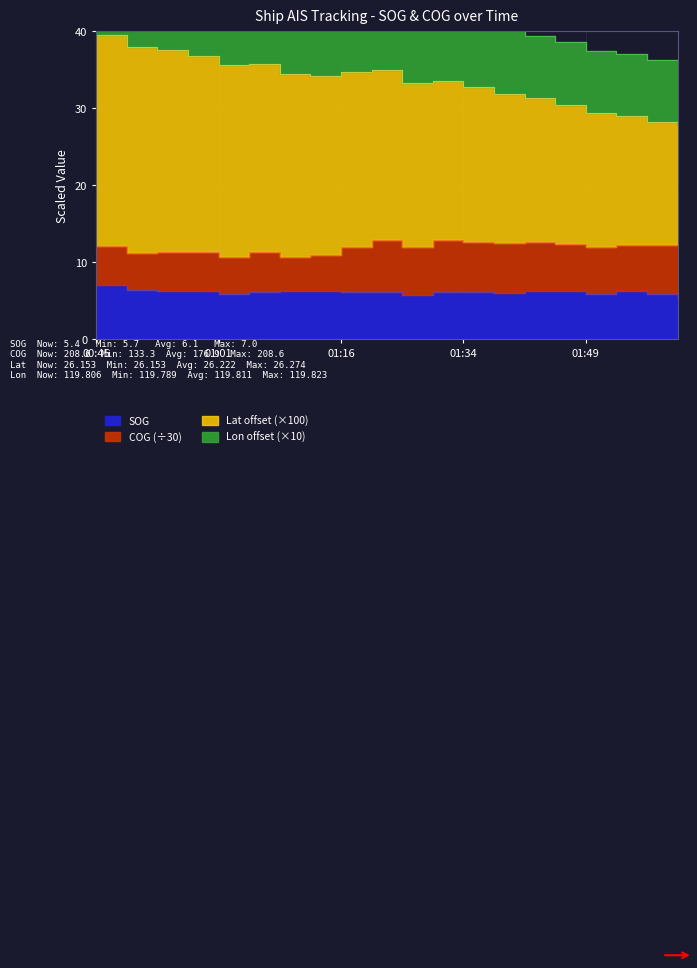

Between 01:58 and 01:54, which is larger?

01:54